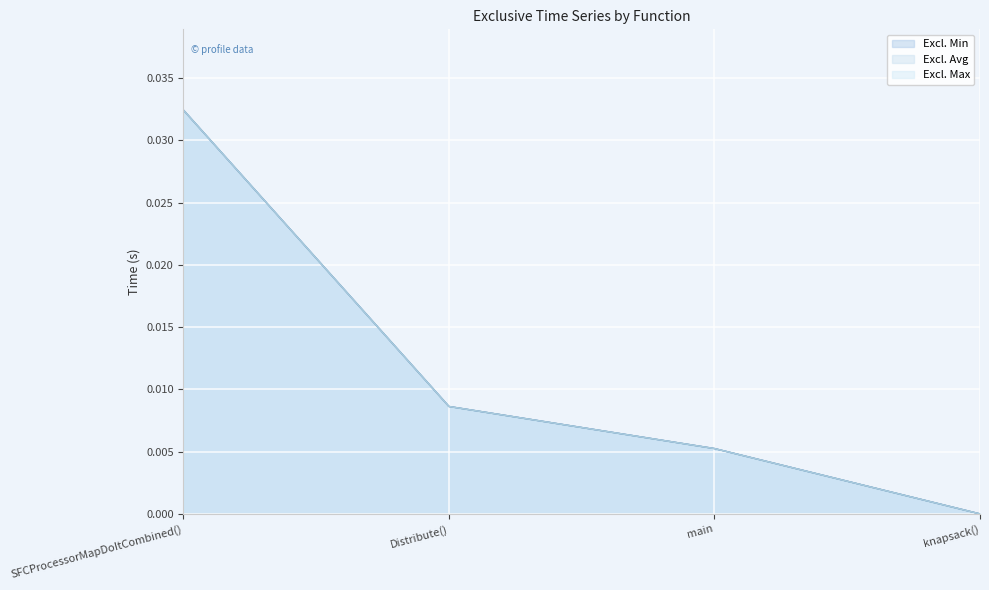

What are all the series names shown in the legend?

Excl. Min, Excl. Avg, Excl. Max